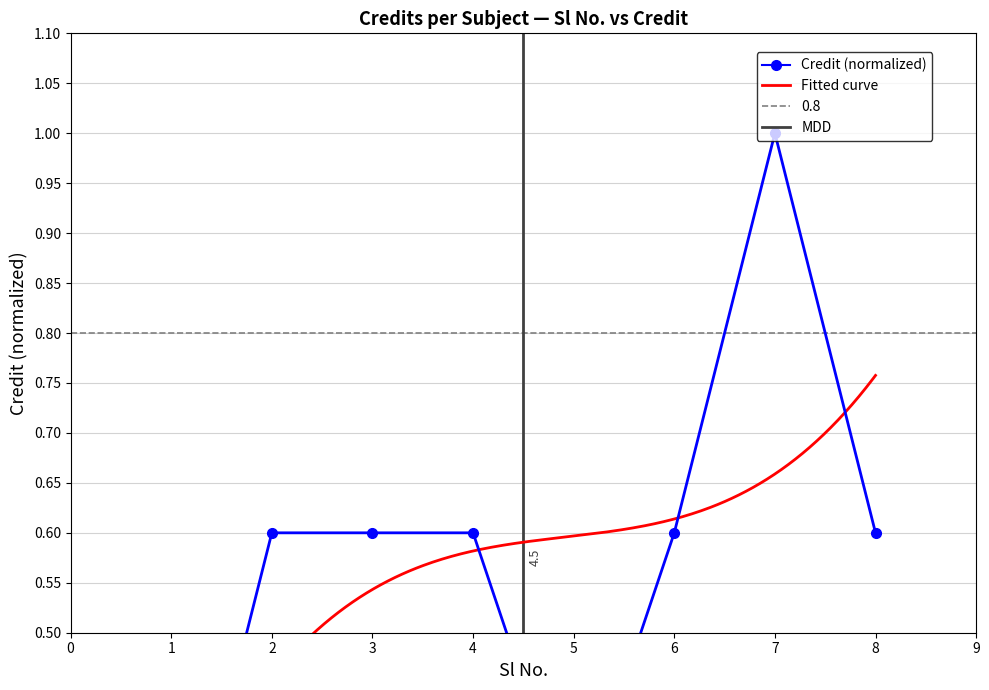

How many points are higher than both their immediate neighbors (excluding endpoints)?

1